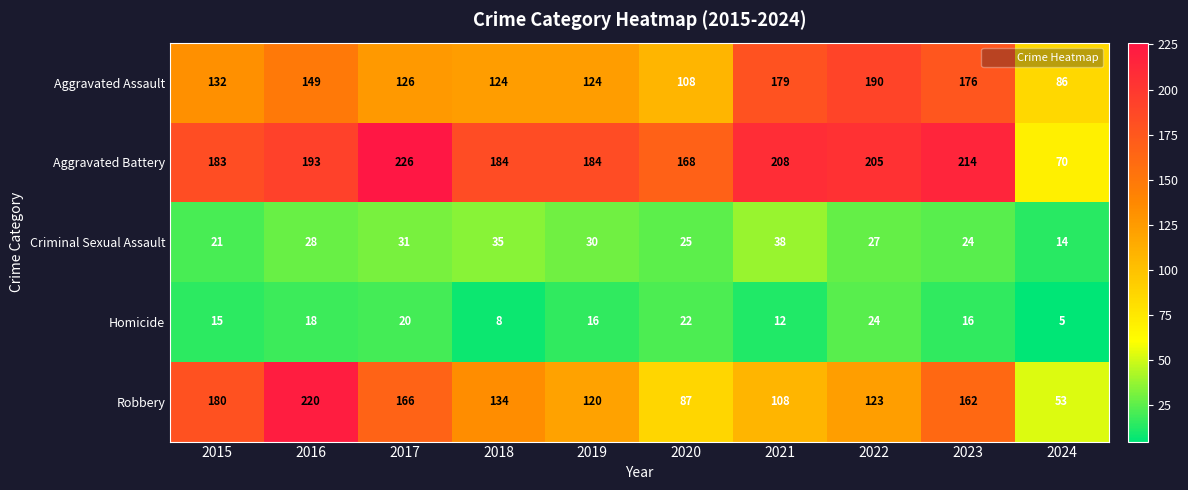

What is the approximate value of Homicide at 2015, to the nearest 10?

20